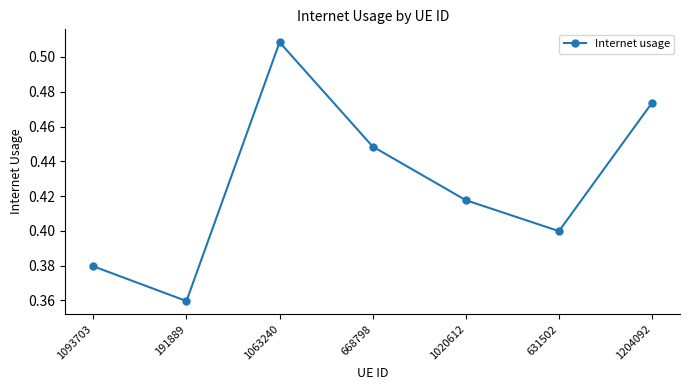

Rank the categories by value from highest to lowest.

1063240, 1204092, 668798, 1020612, 631502, 1093703, 191889